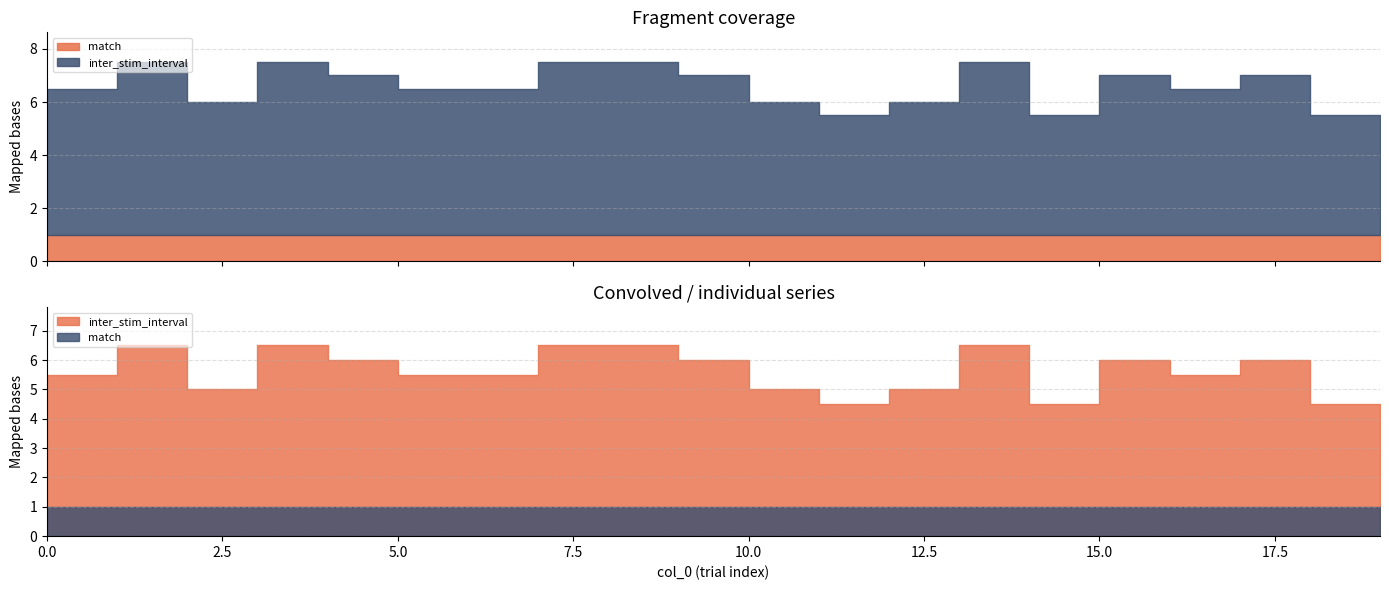

Reading left to right, list all the values displayed in this chart.

inter_stim_interval: 0=5.5	1=6.5	2=5.0	3=6.5	4=6.0	5=5.5	6=5.5	7=6.5	8=6.5	9=6.0	10=5.0	11=4.5	12=5.0	13=6.5	14=4.5	15=6.0	16=5.5	17=6.0	18=4.5	19=4.0
match: 0=1.0	1=1.0	2=1.0	3=1.0	4=1.0	5=1.0	6=1.0	7=1.0	8=1.0	9=1.0	10=1.0	11=1.0	12=1.0	13=1.0	14=1.0	15=1.0	16=1.0	17=1.0	18=1.0	19=1.0